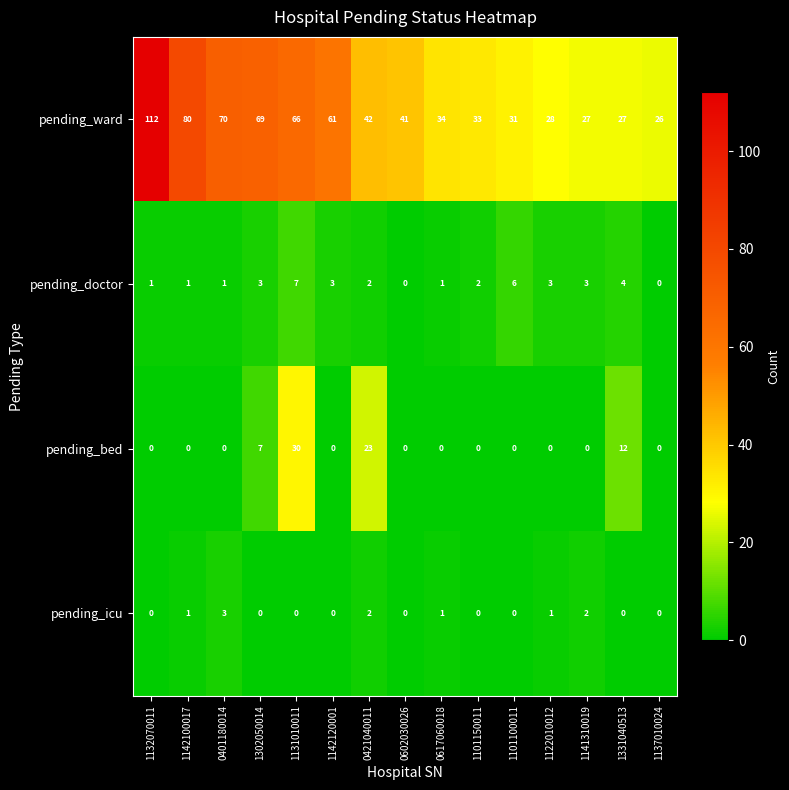

What is the sum of all pending_ward values?

747